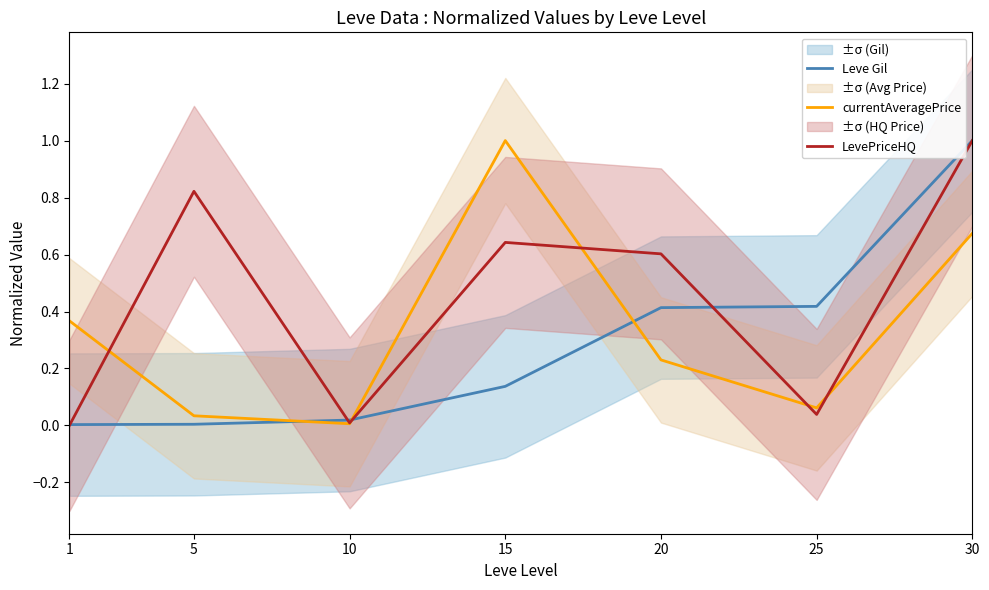

What is the total value across all series at 20?

1.2